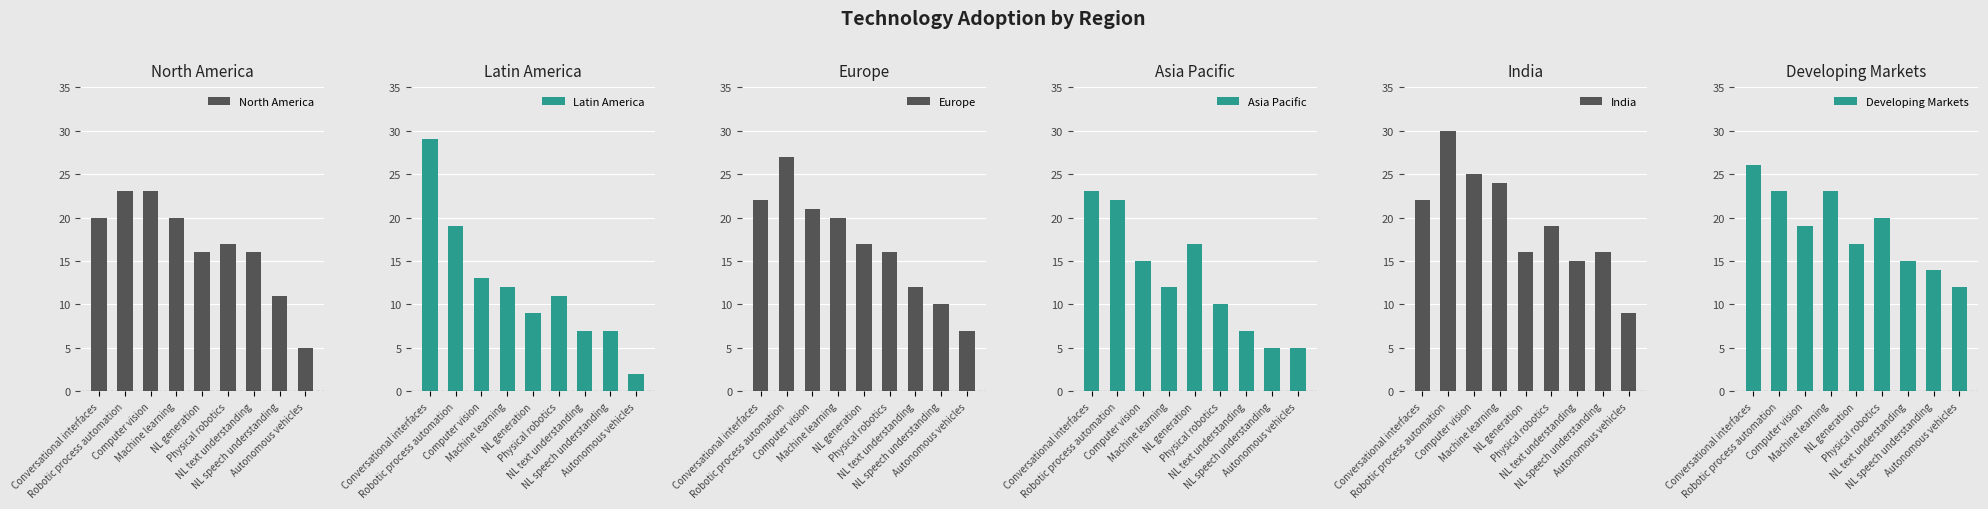

At how many categories does at least one series exceed 20?

4